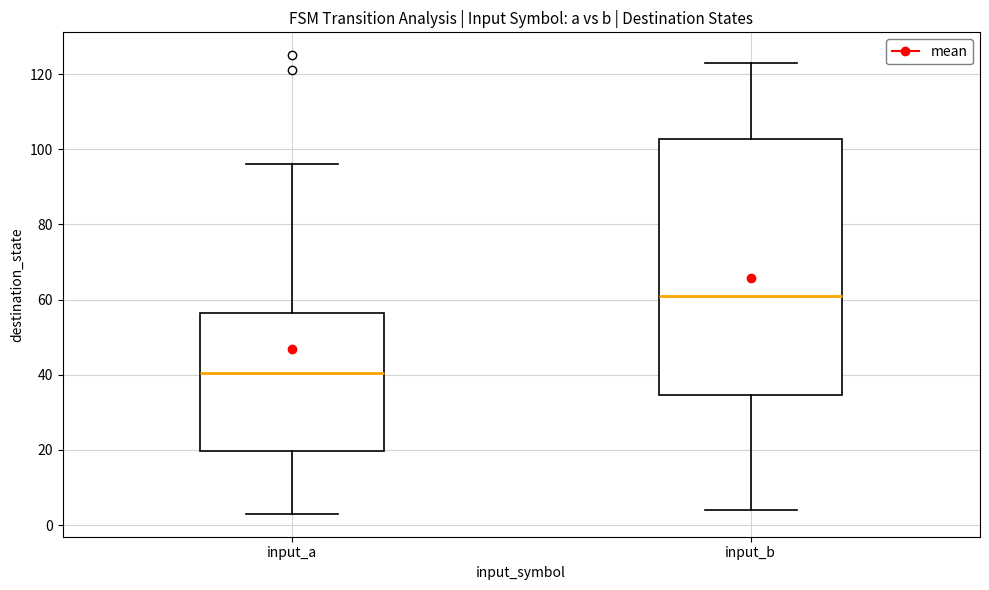

Comparing the boxes themselves (not the whiskers), which one is the tallest?

input_b